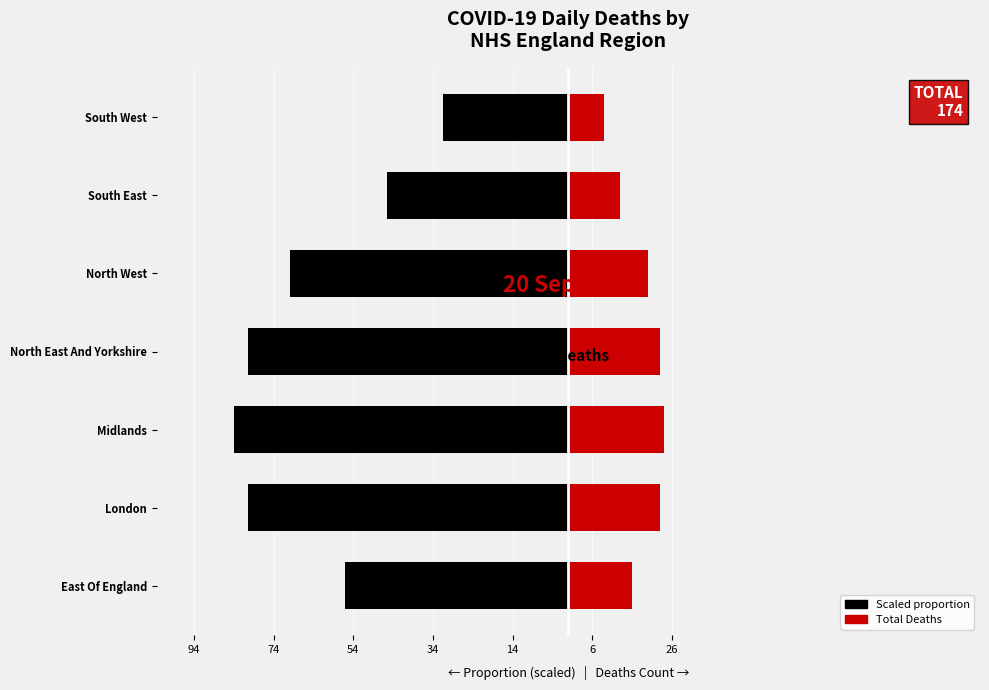

True or false: Proportion (scaled) has a value of -107.6 at North East And Yorkshire.

False